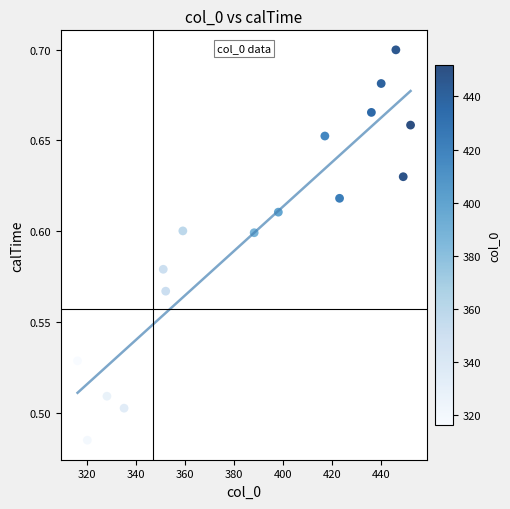

What is the range of X values (max minus min)?

136.0